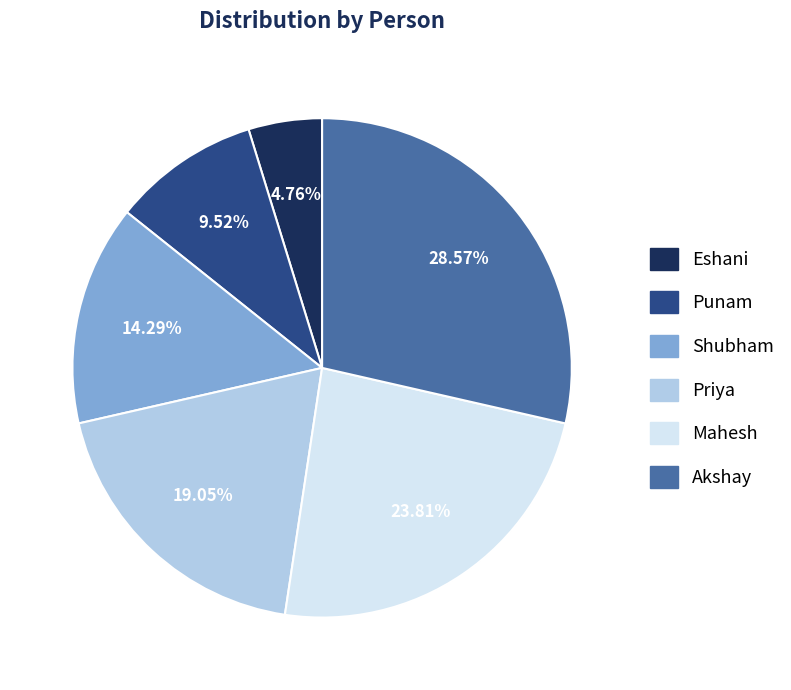

To the nearest percent, what is the combined percentage of Mahesh and Shubham?

38%